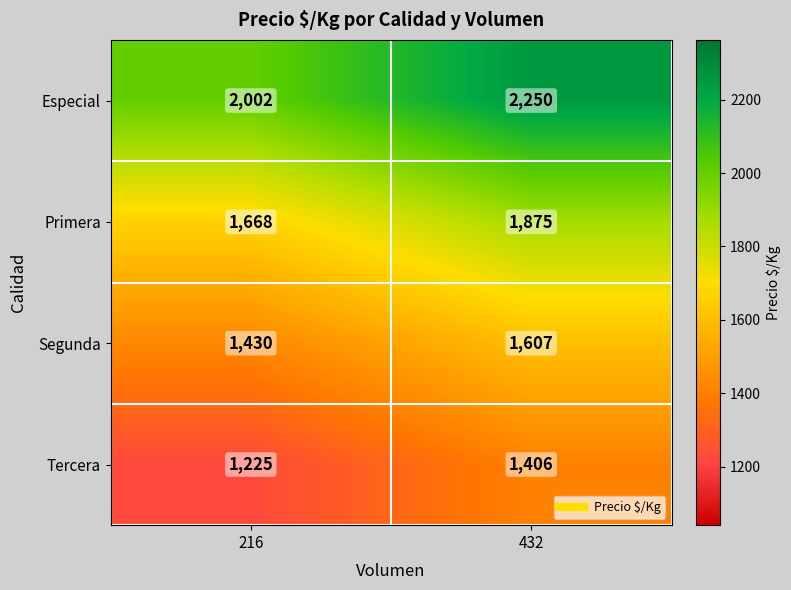

True or false: Tercera has a value of 1406 at 432.

True